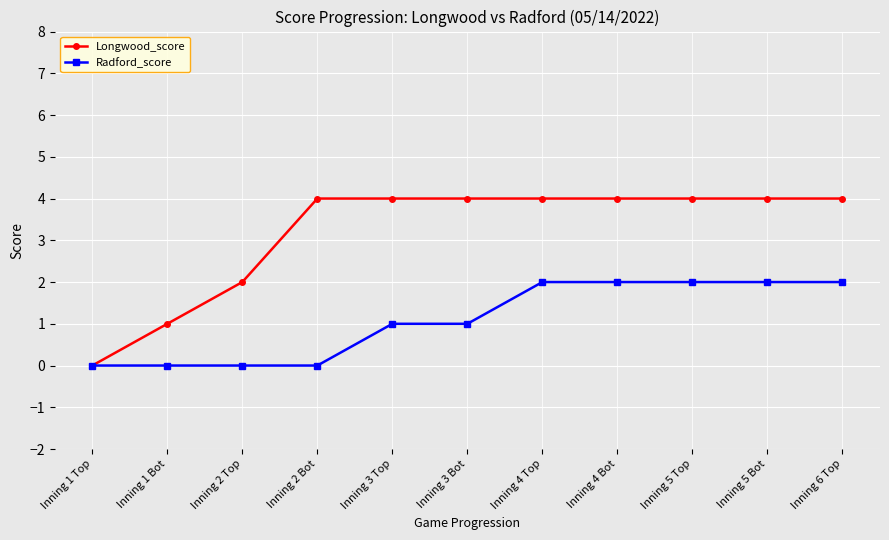

The value of Longwood_score at Inning 4 Top is 4. True or false?

True